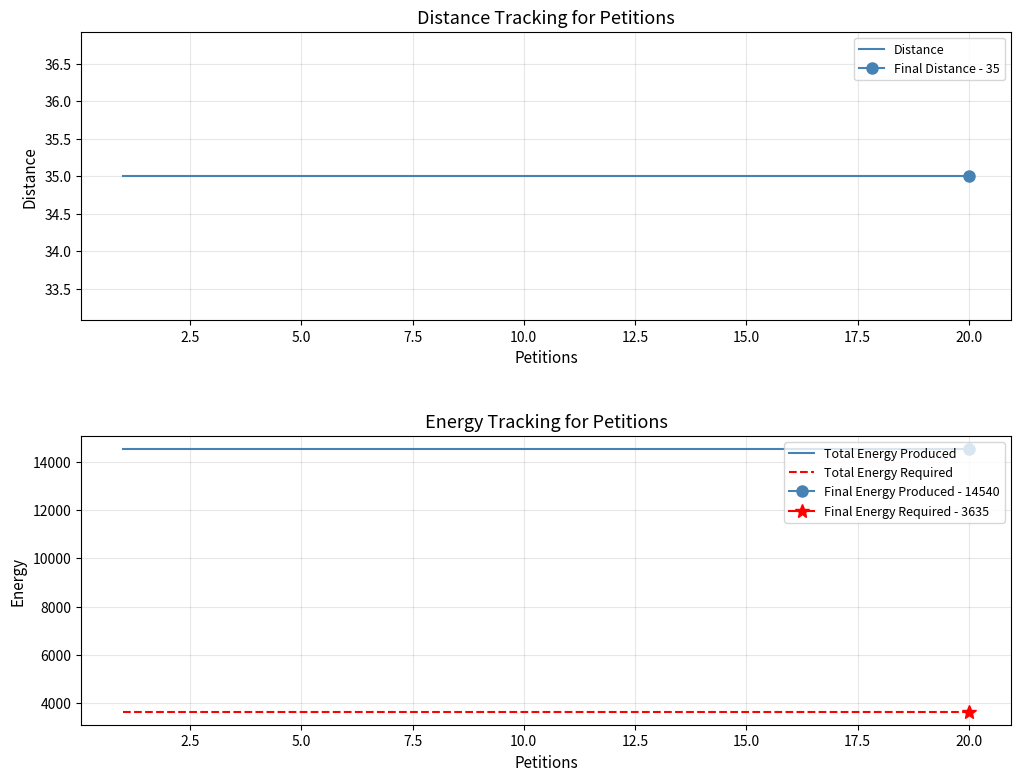

What is the sum of all Total Energy Produced values?

290800